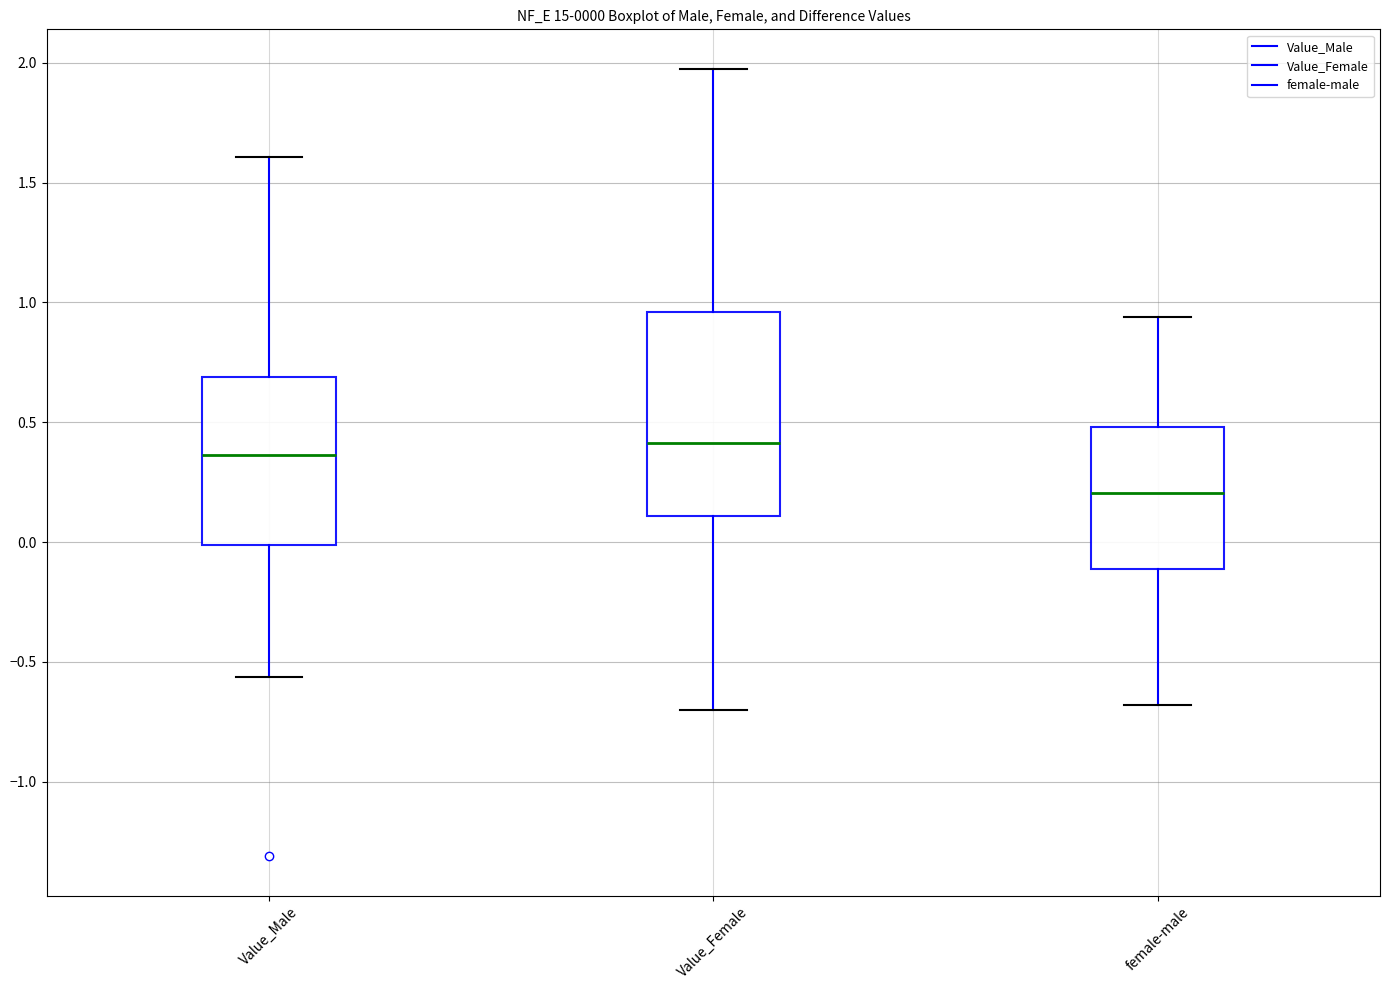

Comparing the boxes themselves (not the whiskers), which one is the tallest?

Value_Female